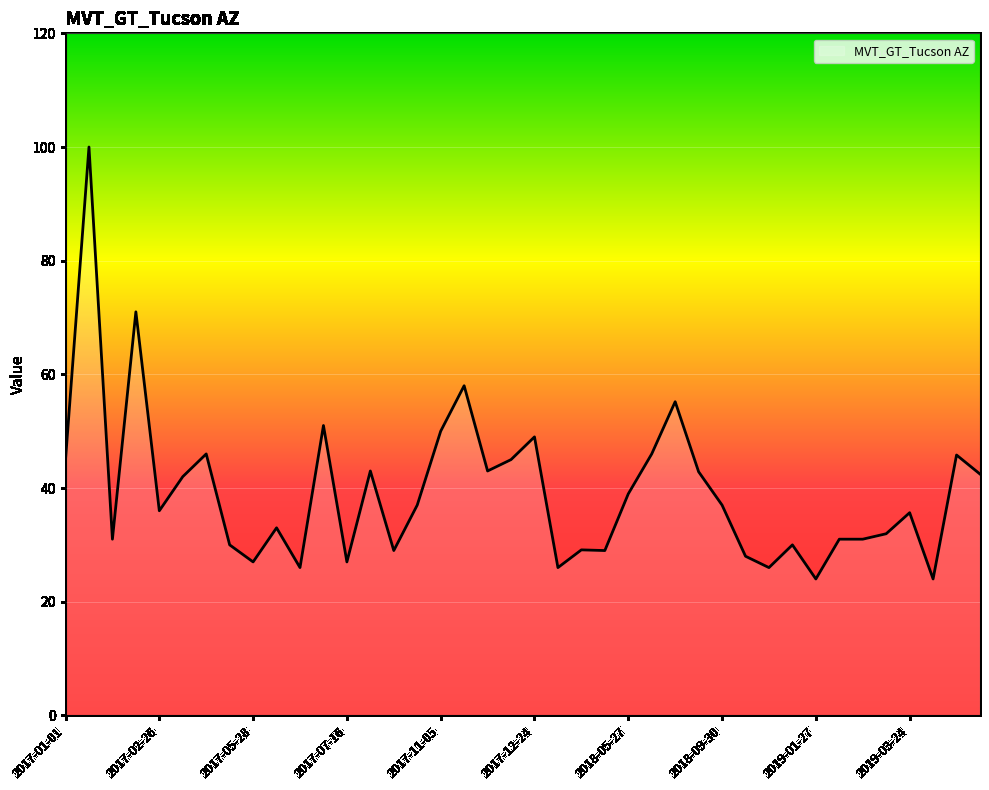

Count the number of data series in this chart.

1